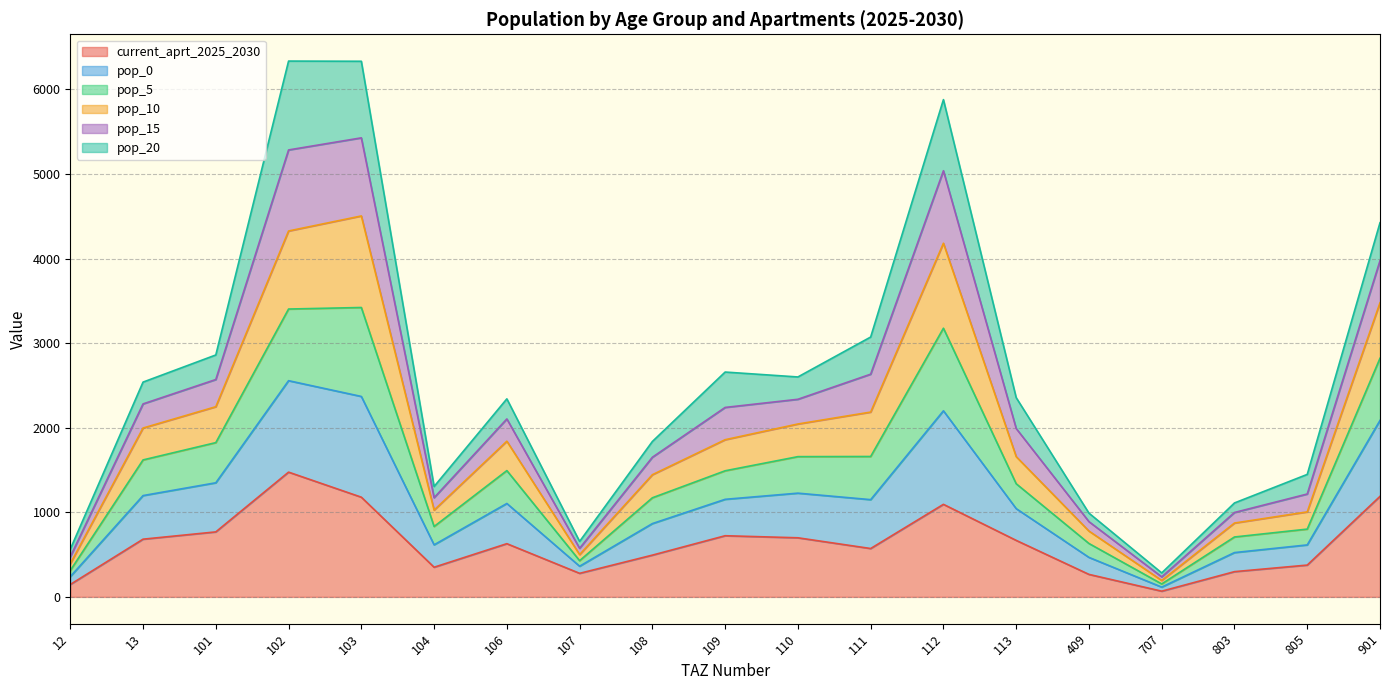

At how many categories does at least one series exceed 4999?

3